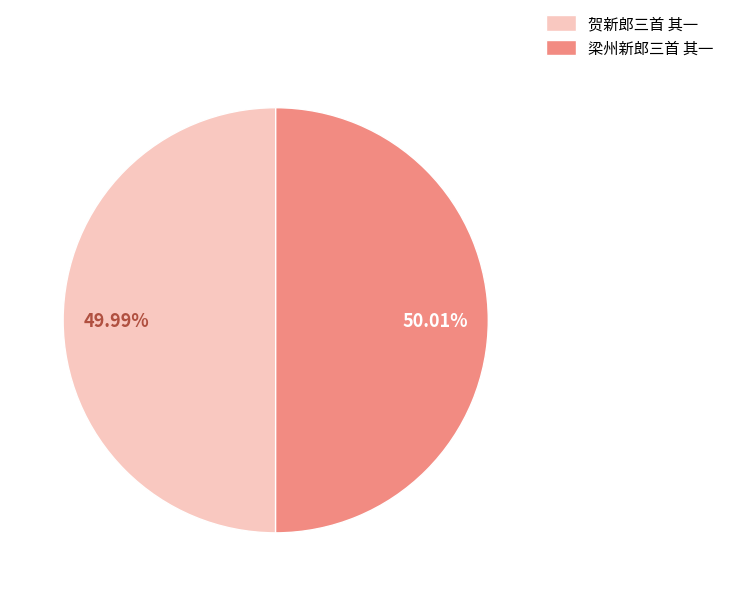

To the nearest percent, what is the average slice percentage?

50%